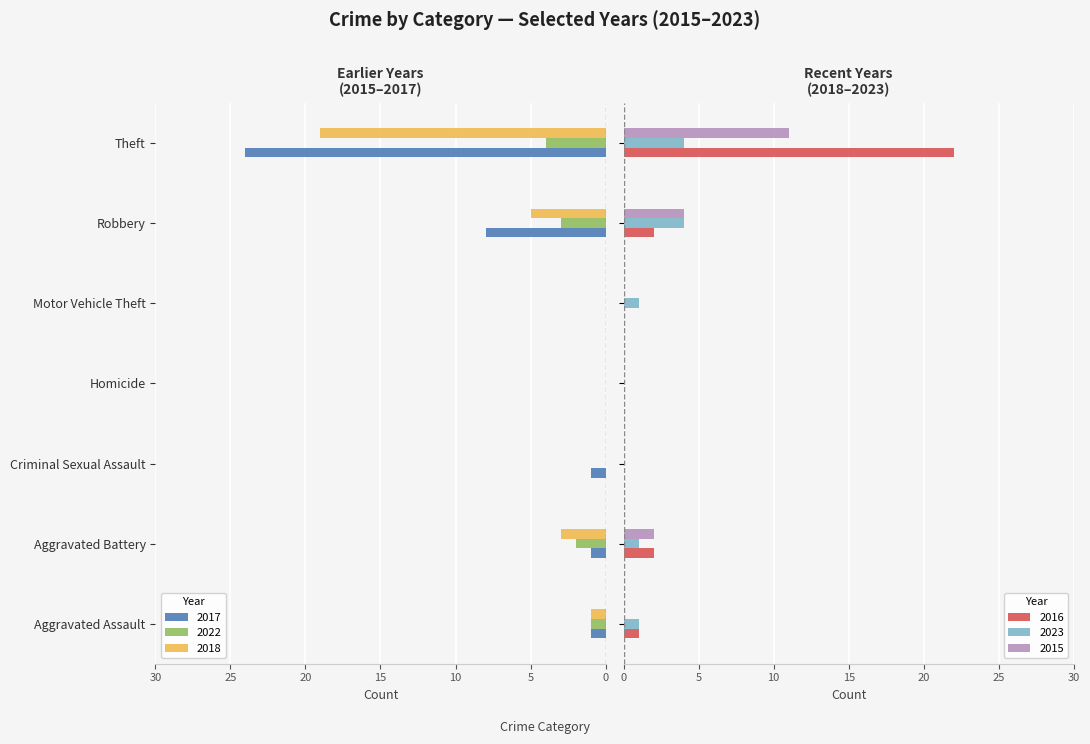

What is the sum of all 2016 values?

27